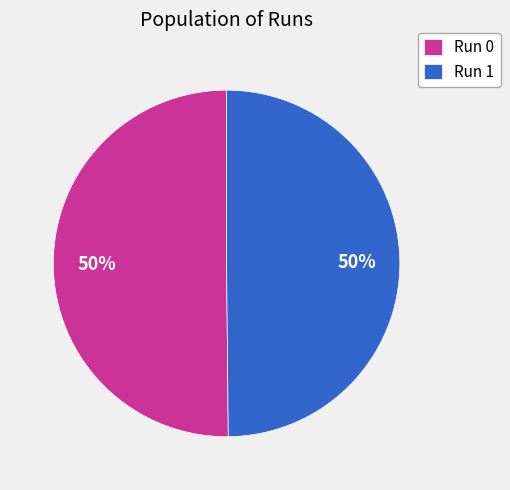

Is the sum of Run 0 and Run 1 greater than half?

Yes